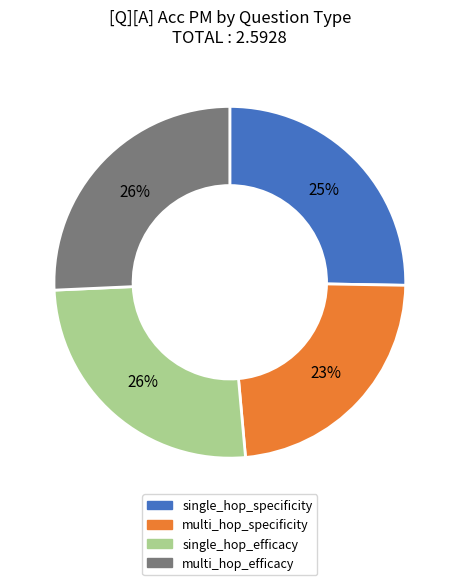

Which category has the smallest portion of the pie?

multi_hop_specificity